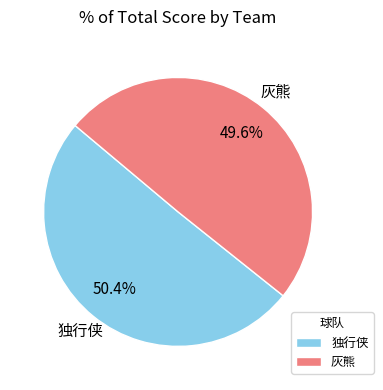

To the nearest percent, what percentage of the pie is 灰熊?

50%